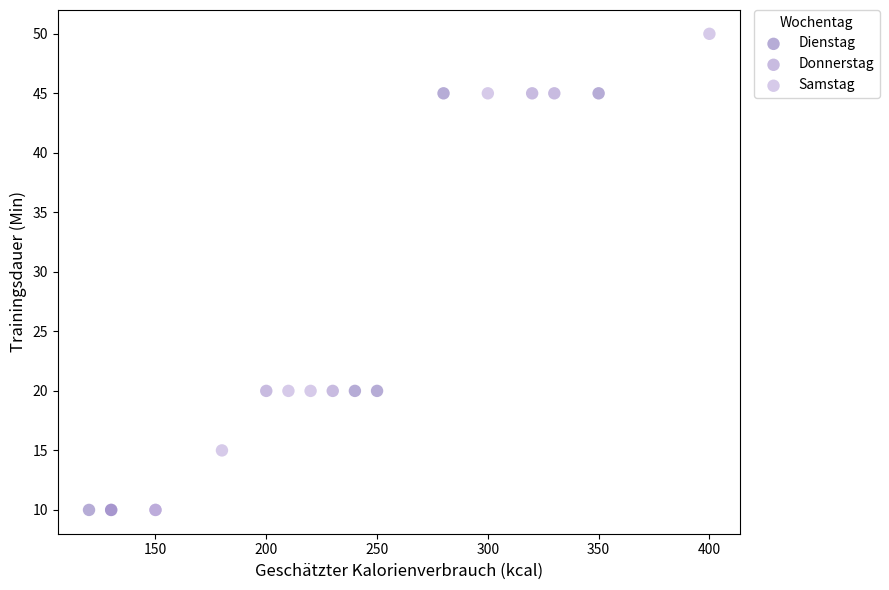

Which series contains the highest Y value?

Samstag